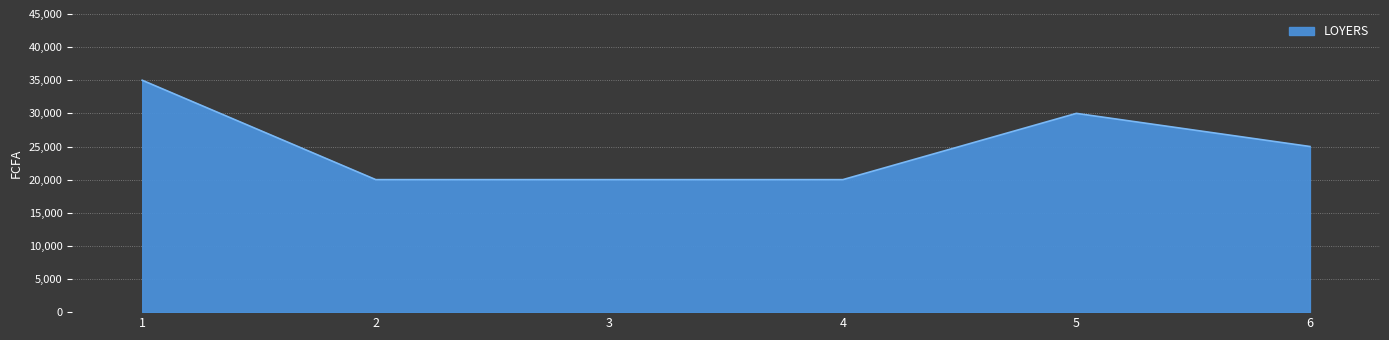

What is the difference between the maximum and minimum values?

15000